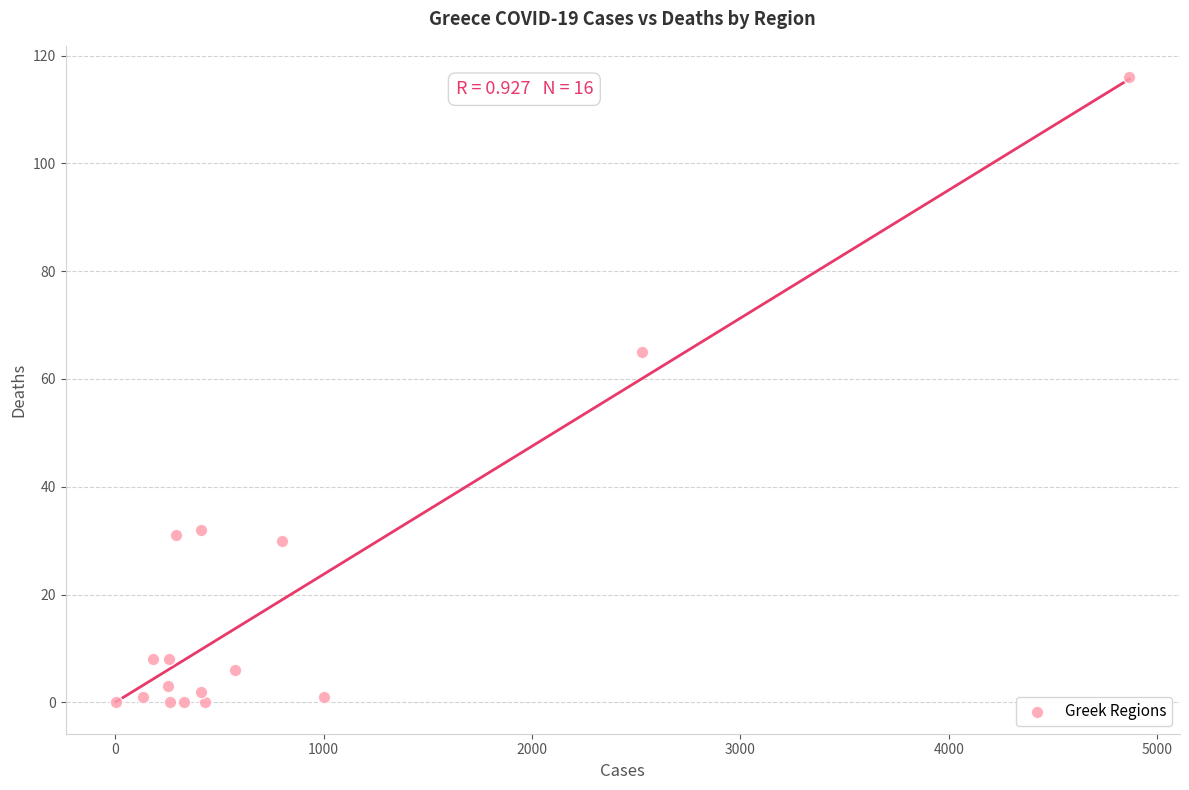

What Y value in the scatter plot is closest to 58?

65